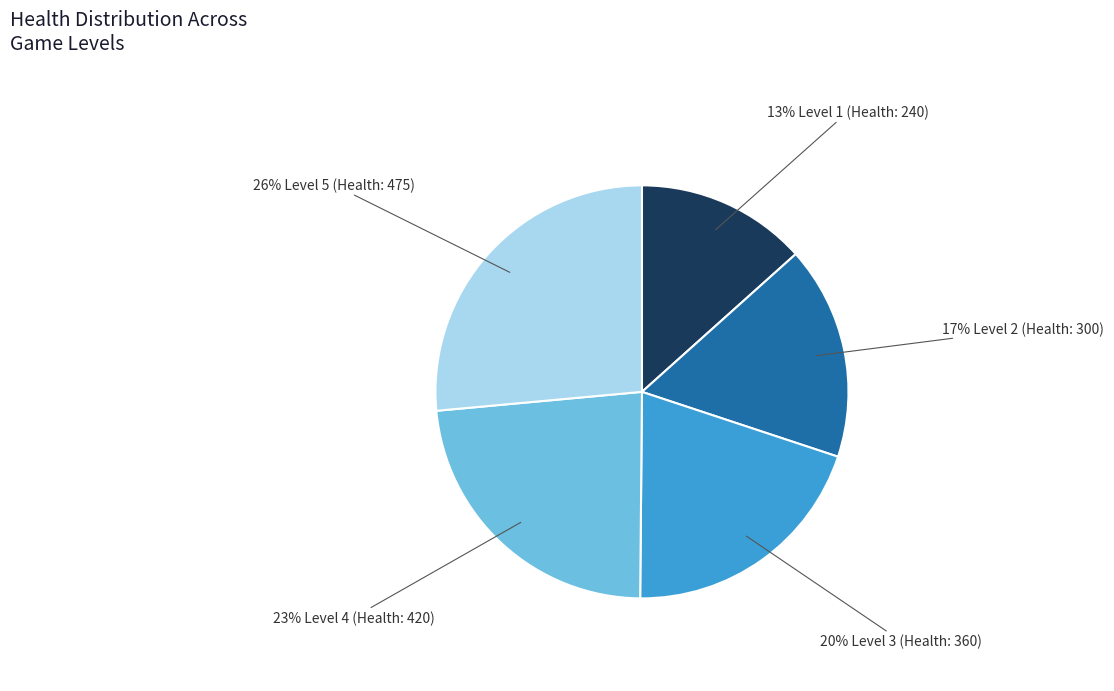

Does any single category account for the majority?

No